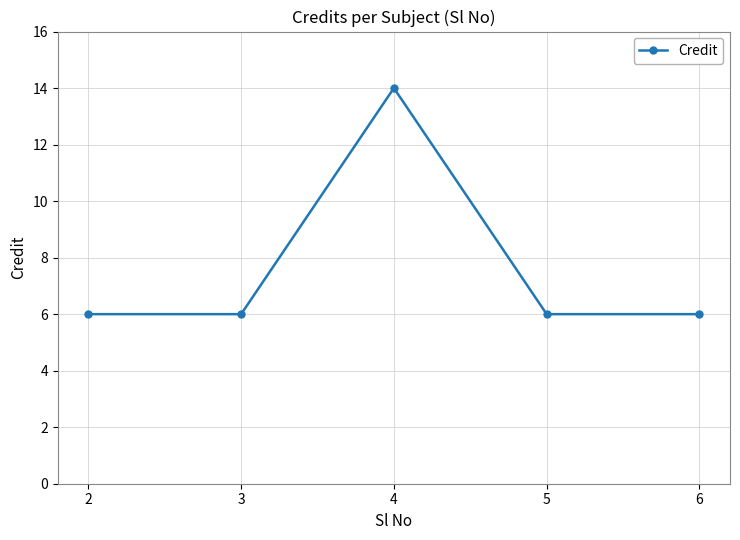

True or false: the data has more than 2 interior local peaks.

False